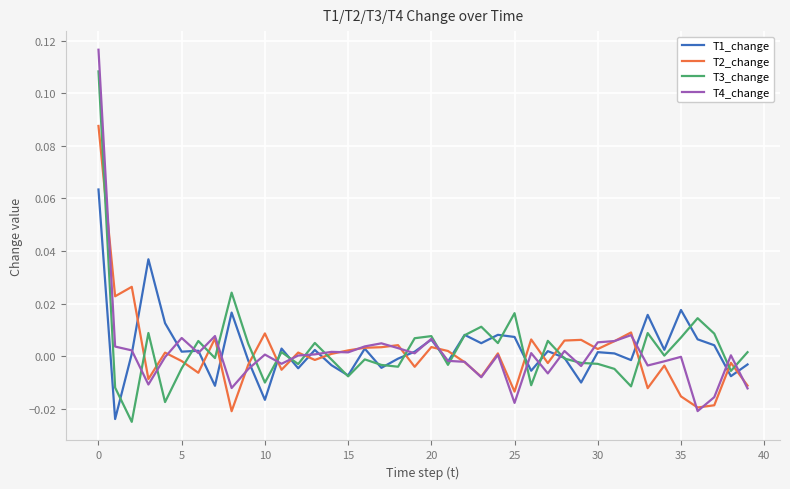

List the series in order of their peak value, lowest first.

T1_change, T2_change, T3_change, T4_change